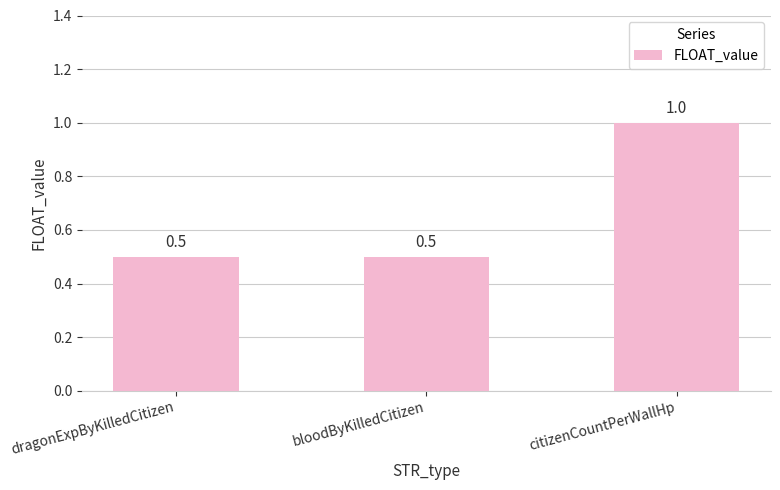

What position from the right is citizenCountPerWallHp?

1